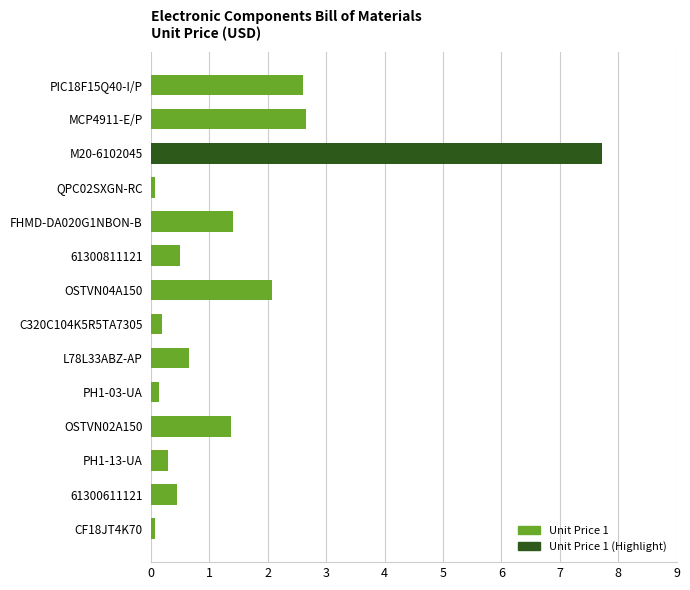

What is the maximum value shown in the chart?

7.7